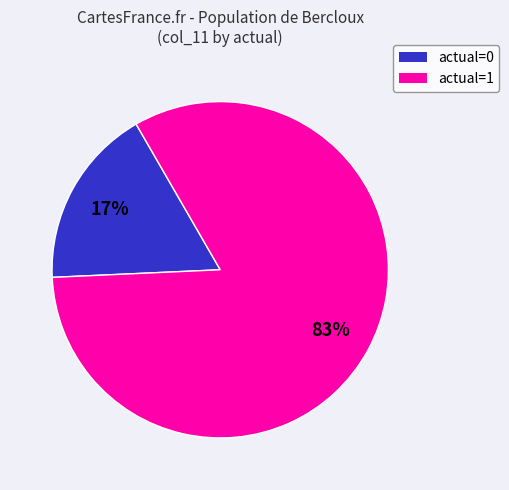

To the nearest percent, what is the average slice percentage?

50%